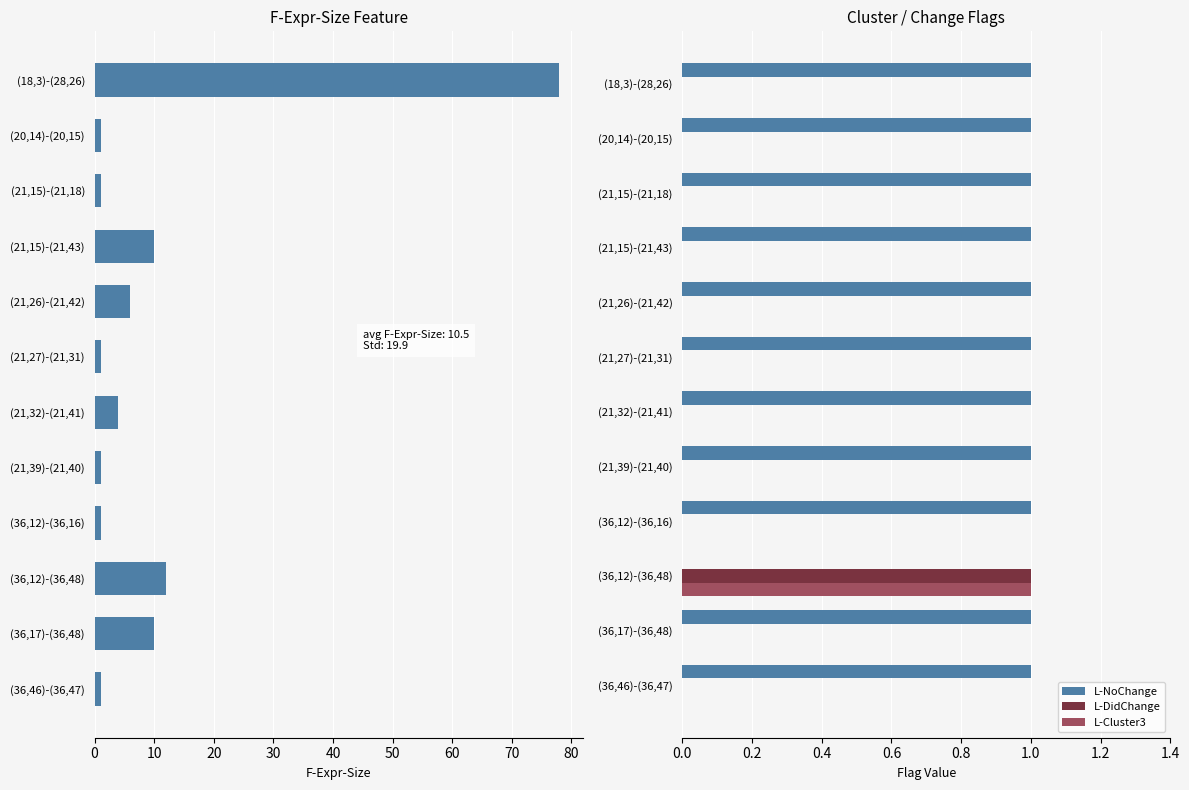

Count the number of data series in this chart.

4